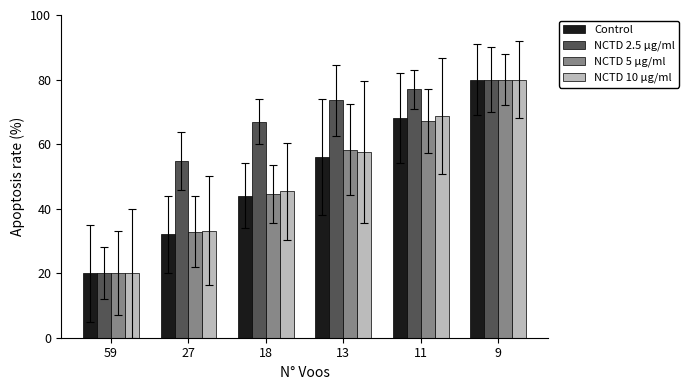

Which series has the largest total across all categories?

NCTD 2.5 μg/ml